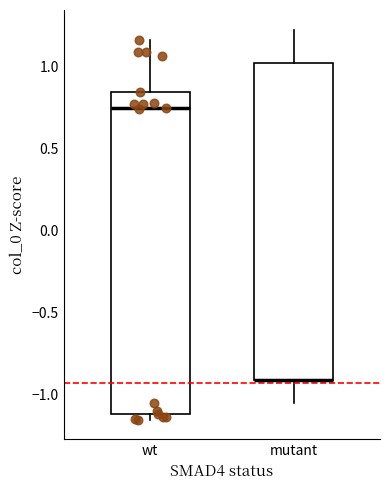

Where does the upper whisker of the box for mutant end on the y-axis? The values are not printed on the chart, so give them approximately, as read against the axis.

1.25